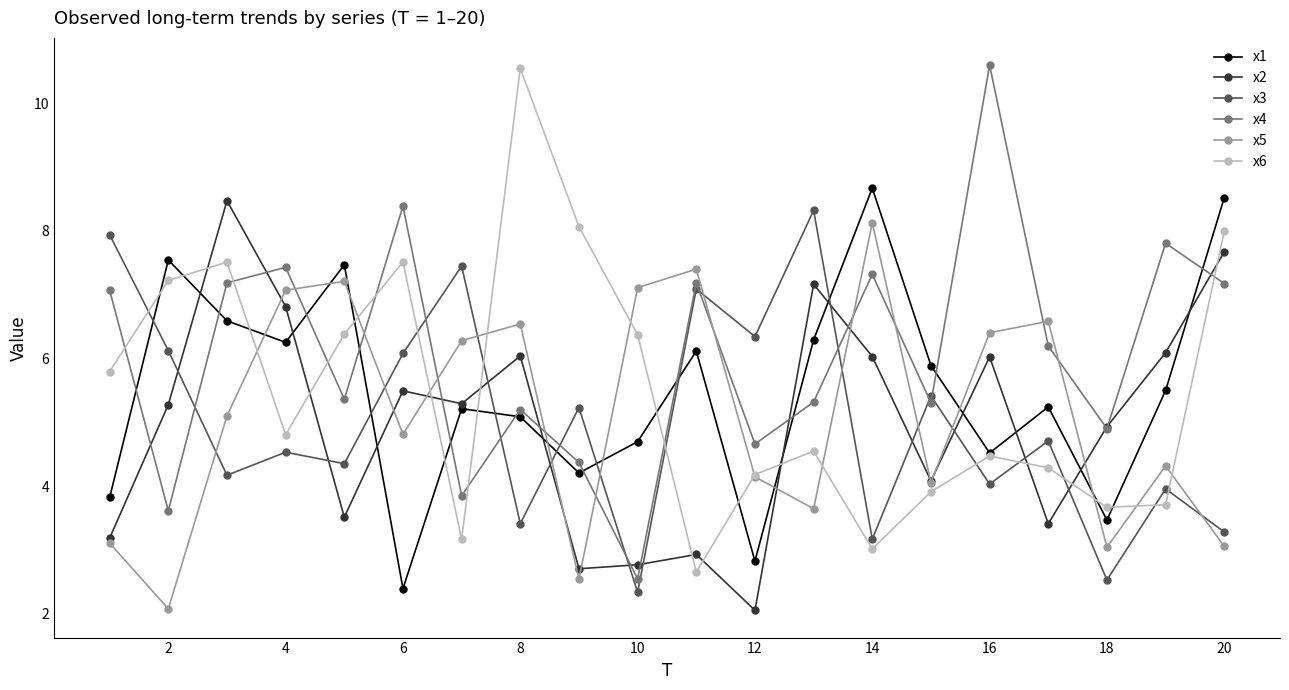

Which series has the largest total across all categories?

x4